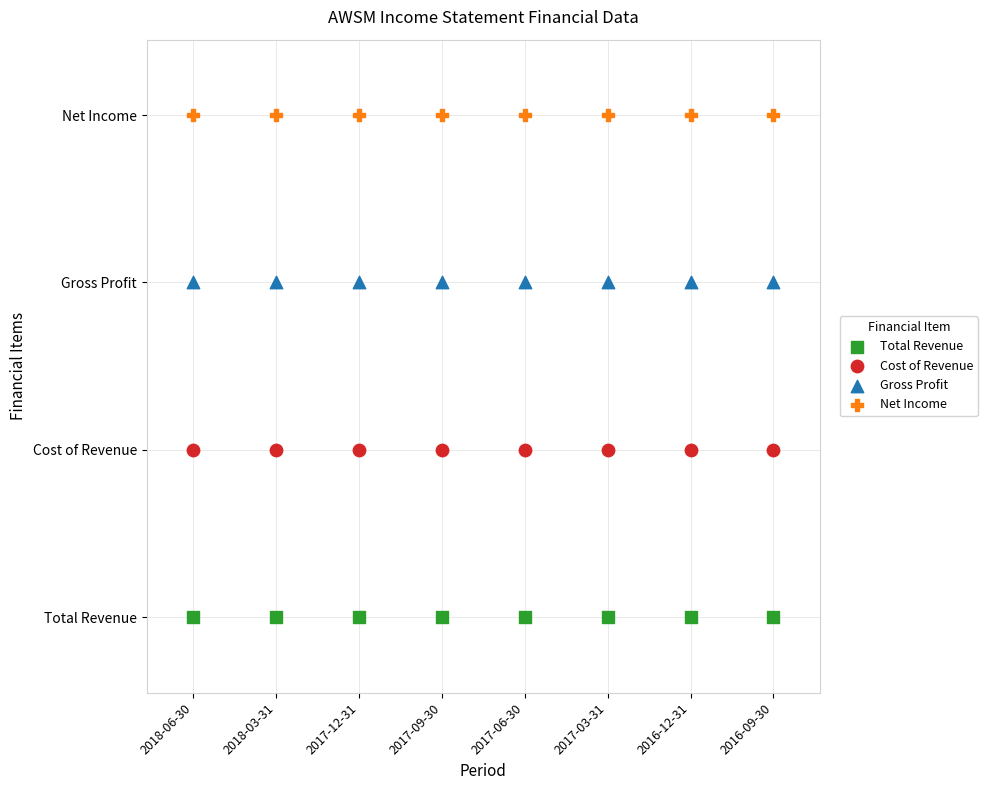

Which series contains the lowest Y value?

Total Revenue